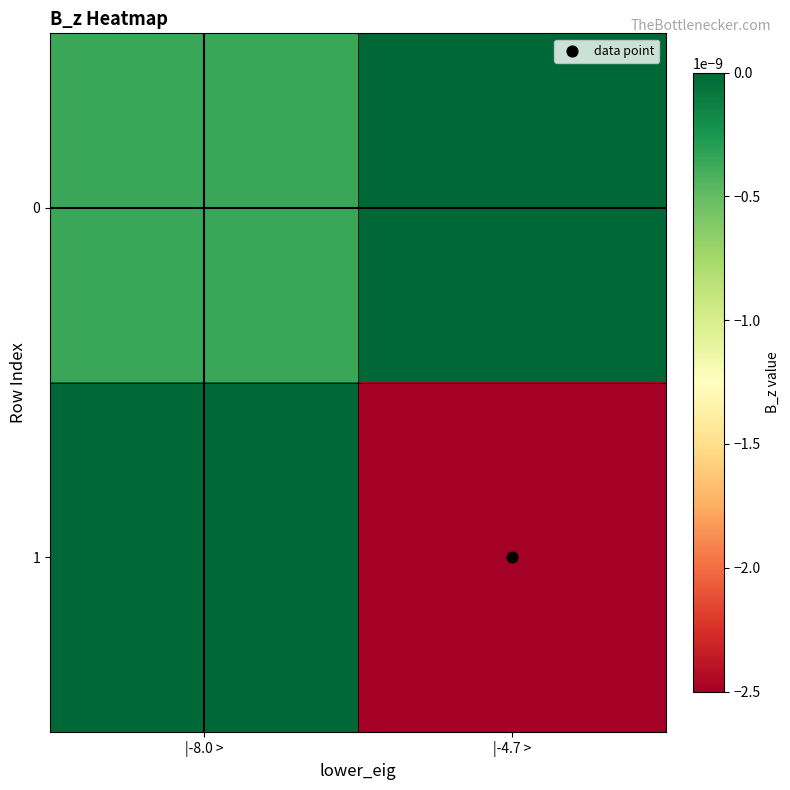

Count the number of categories in the chart.

2